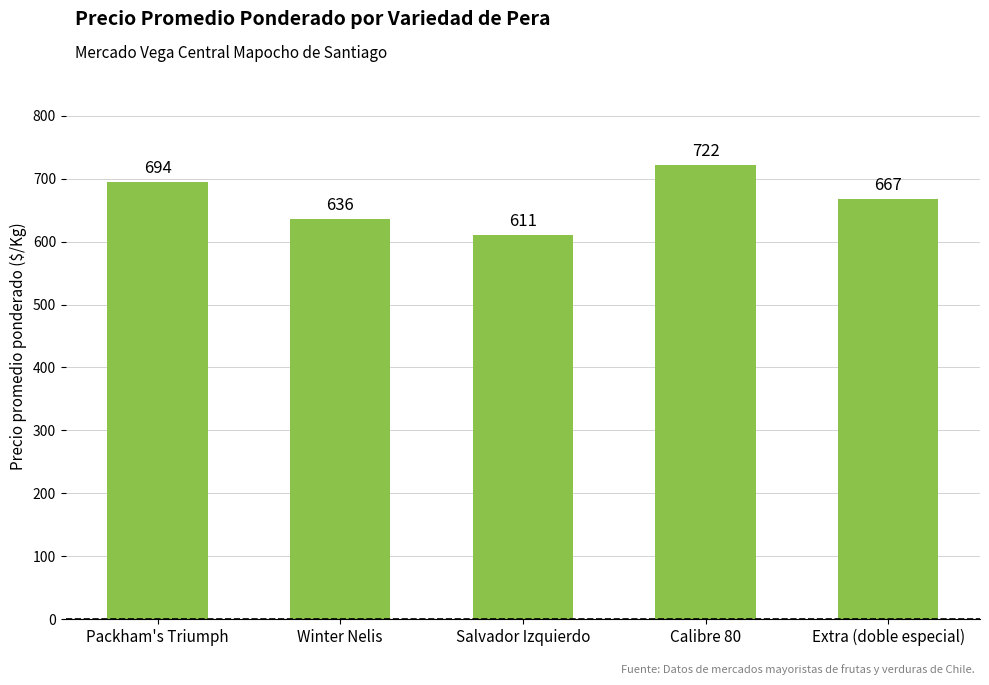

What is the sum of the values at Winter Nelis and Calibre 80?

1358